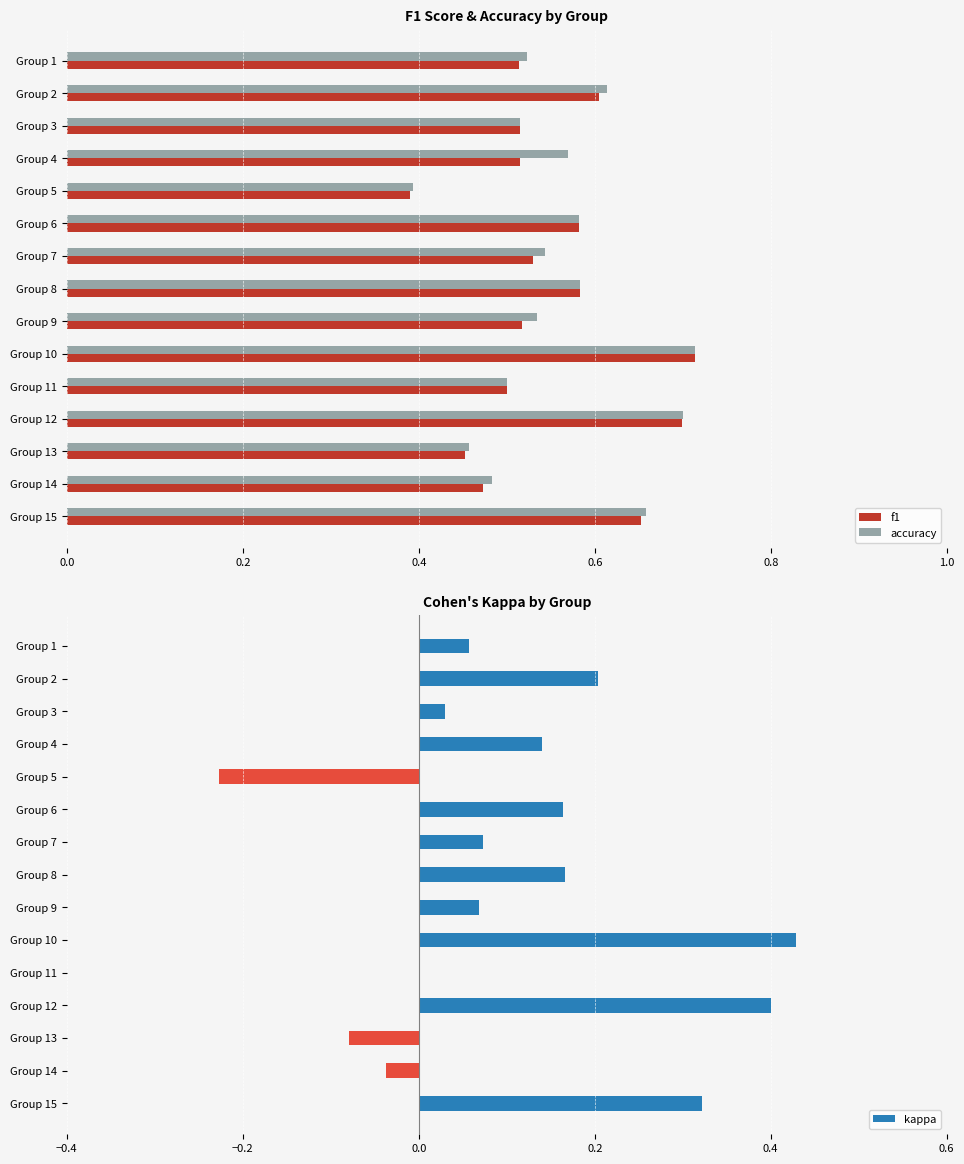

At which label is accuracy closest to 0?

Group 5